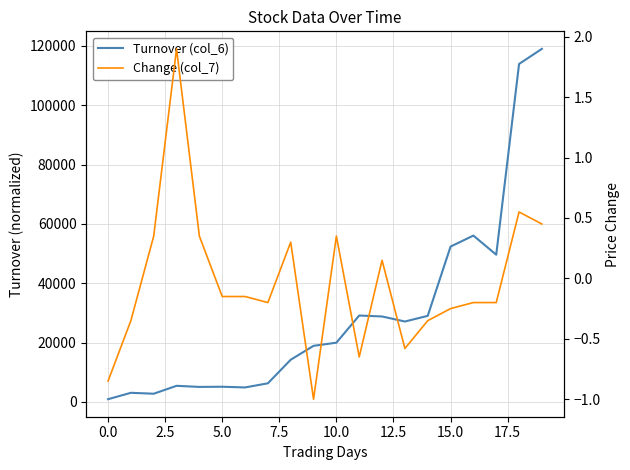

What is the maximum value for Turnover (col_6)?

119000.0